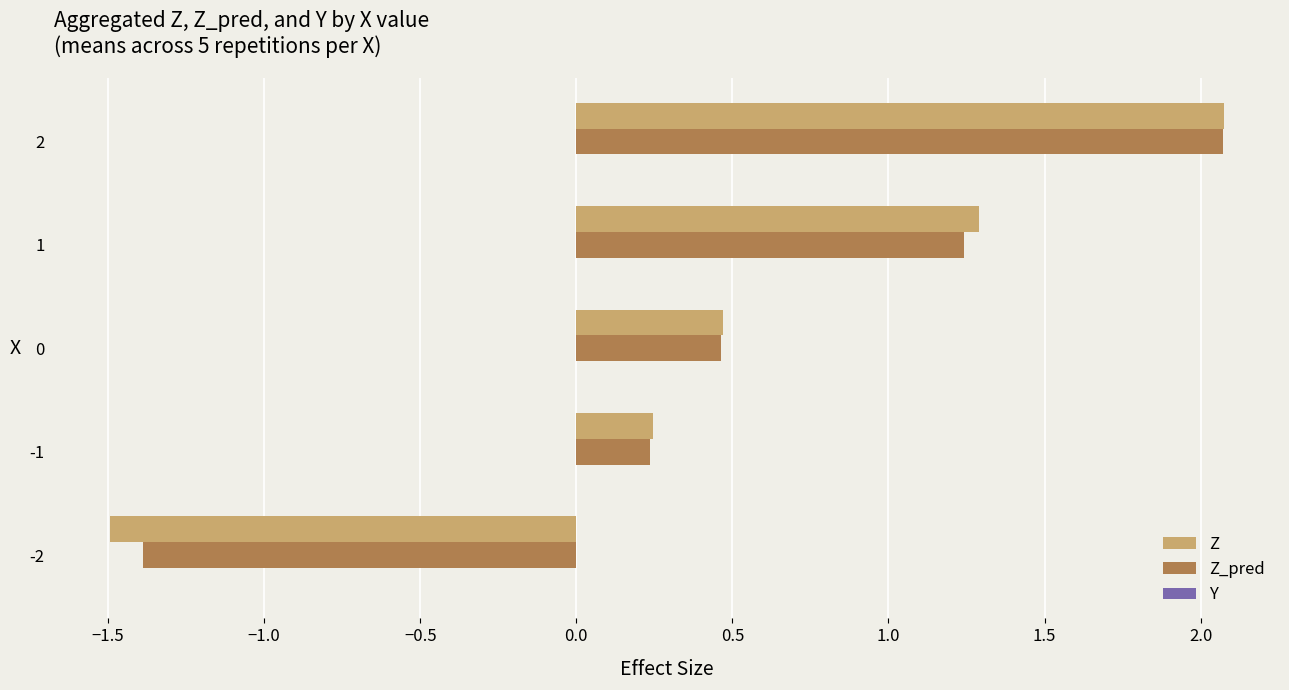

Read the Z value at -2.

-1.5